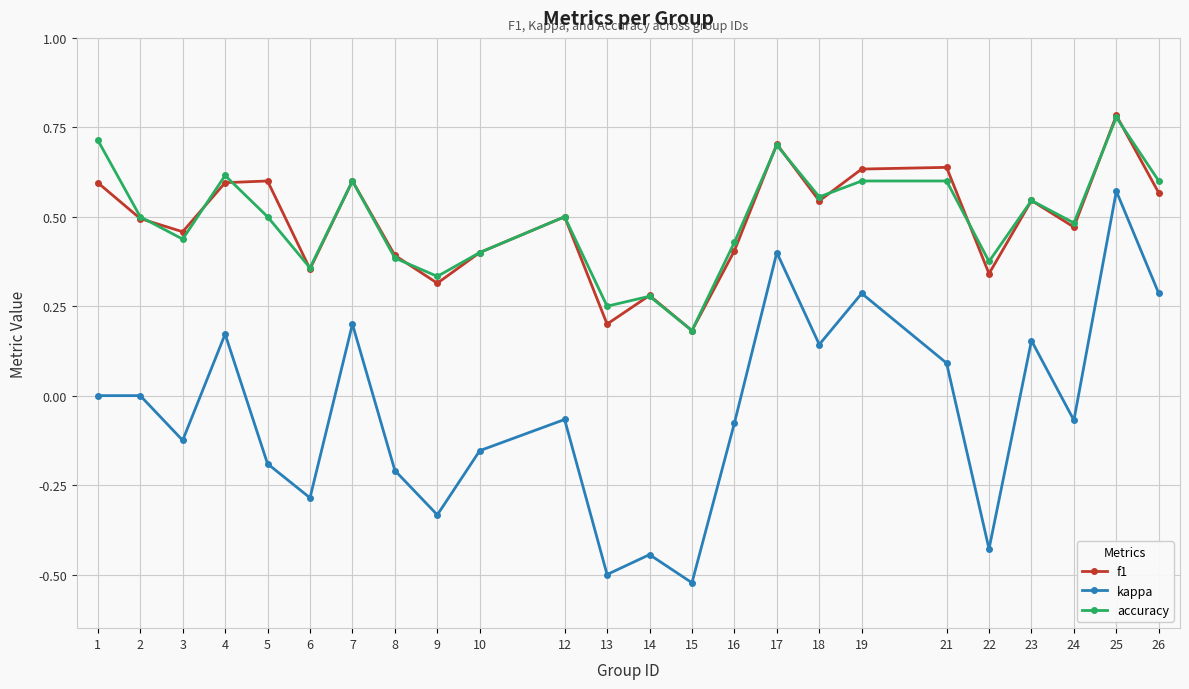

At which label does accuracy reach its peak?

25